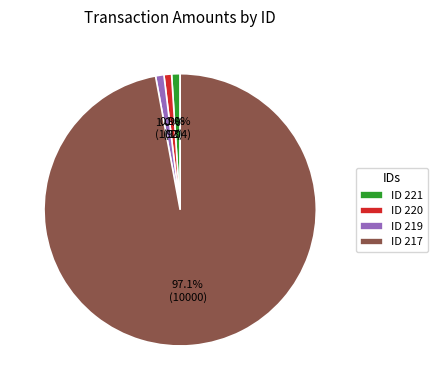

To the nearest percent, what is the difference between the largest and smallest slice percentages?

96%